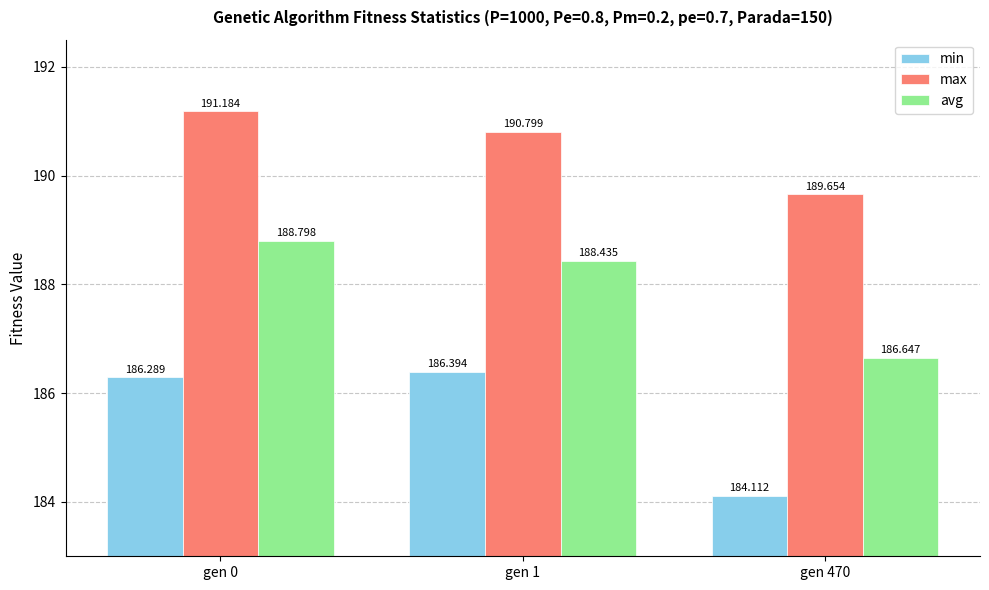

What is the difference between the second highest and minimum values in the min series?

2.2